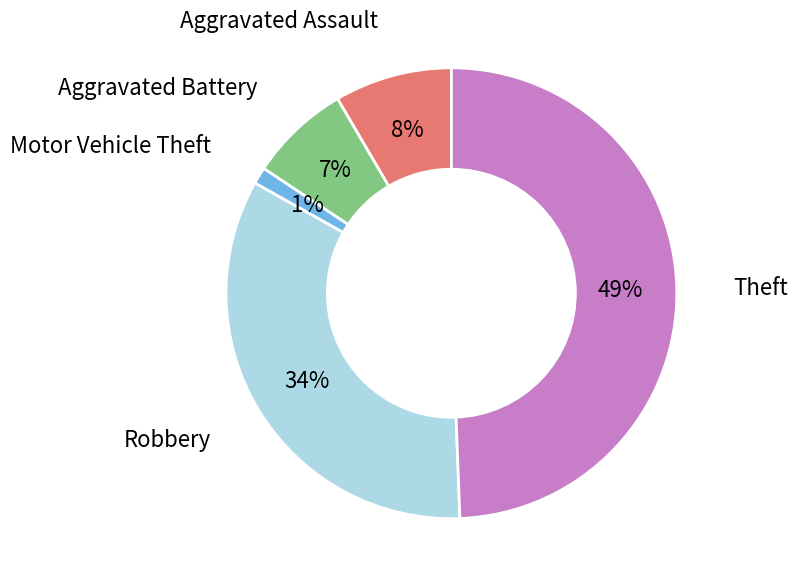

Count the number of slices in the pie.

5